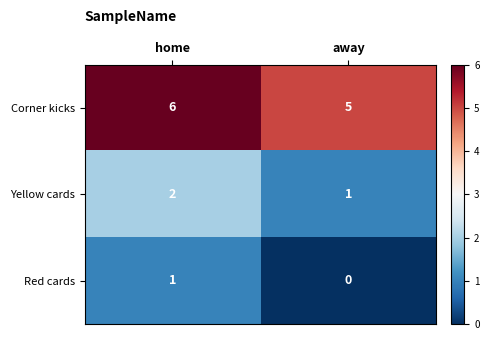

True or false: Red cards has a value of 1 at home.

True